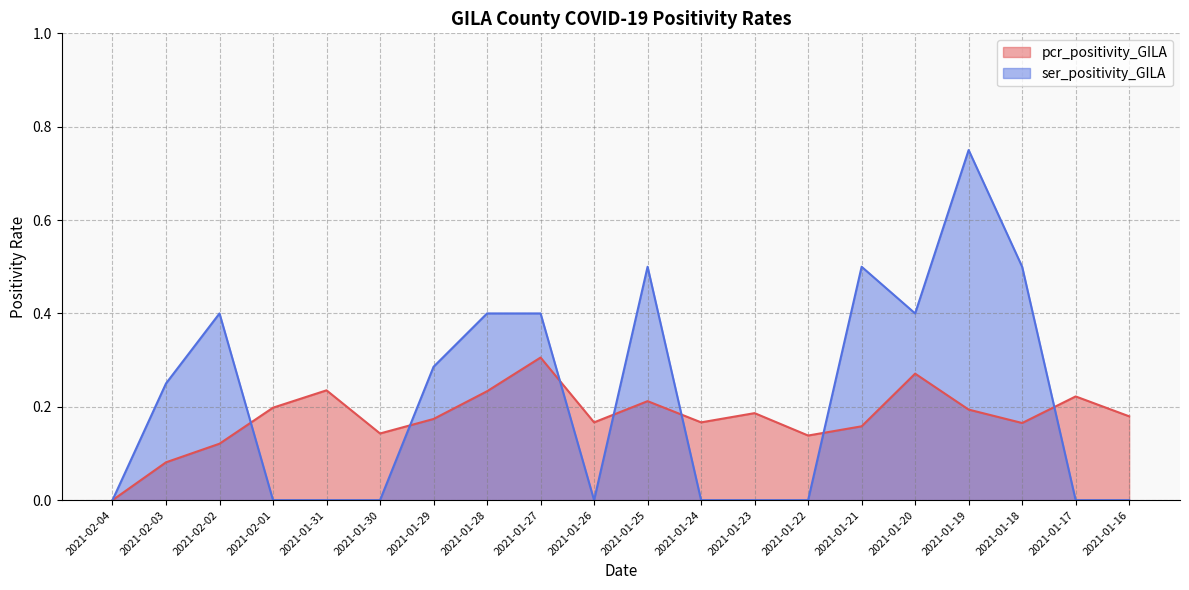

Between 2021-01-28 and 2021-01-26, which series saw the biggest shift?

ser_positivity_GILA